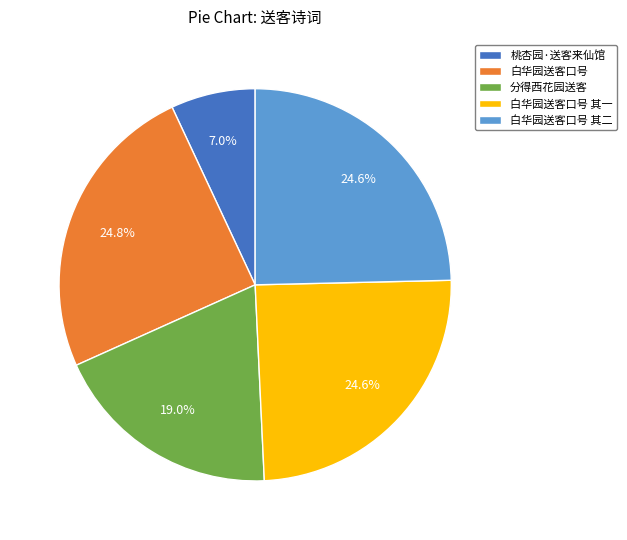

Does 白华园送客口号 其二 account for over 50% of the chart?

No